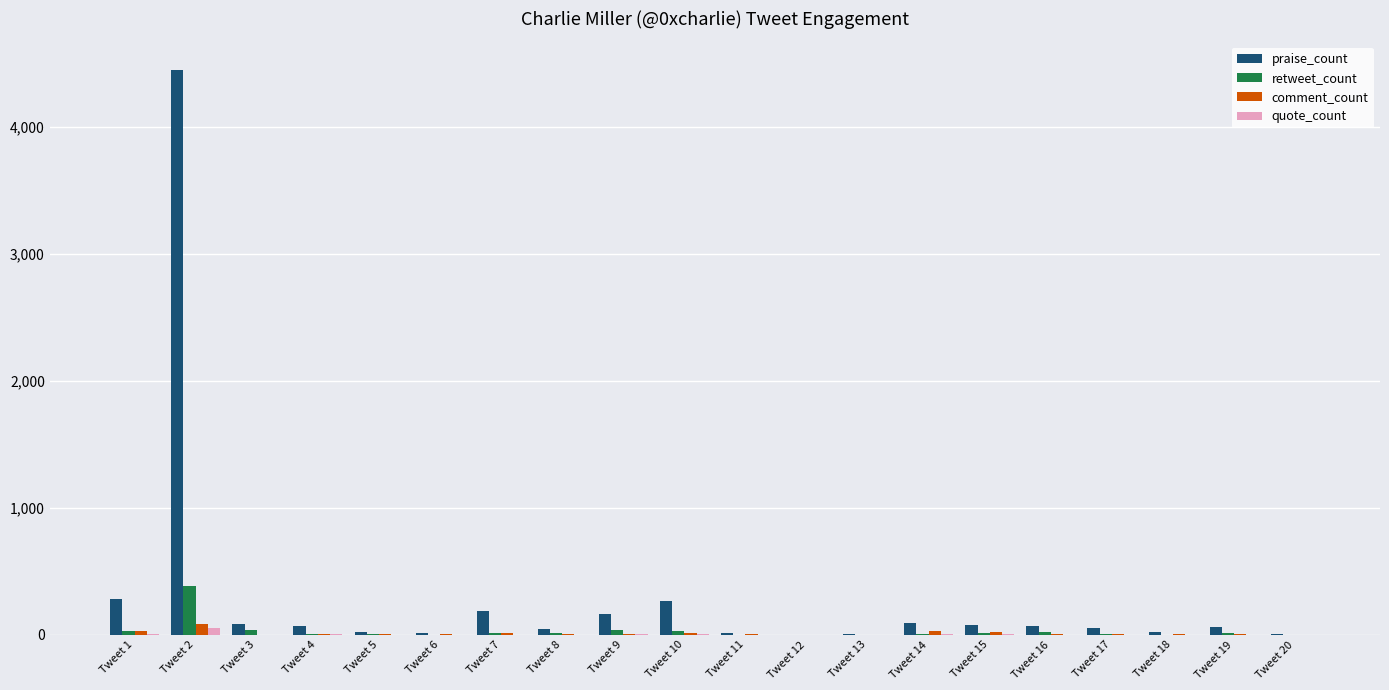

The value of praise_count at Tweet 7 is 191. True or false?

True